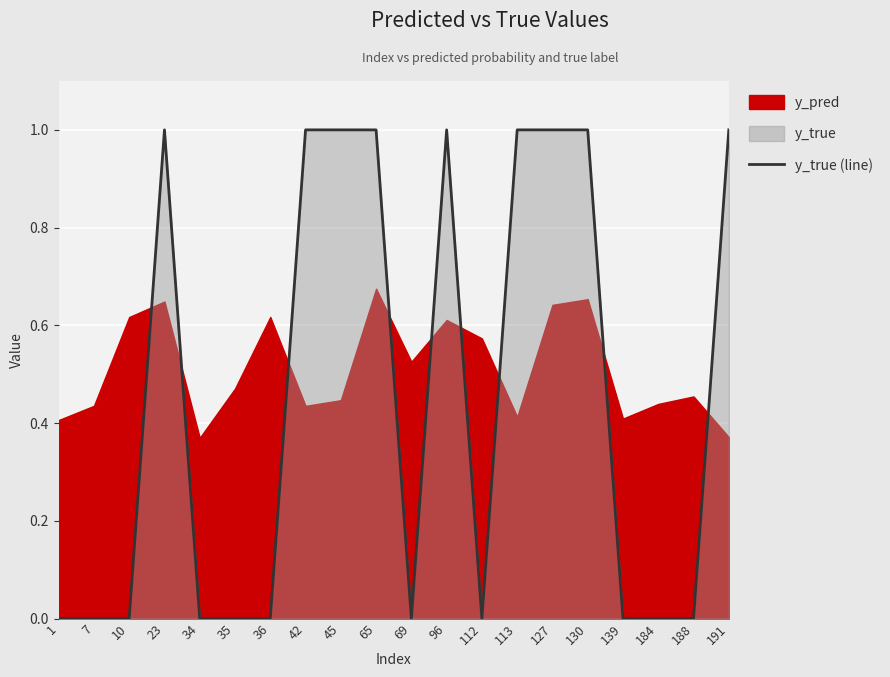

What is the change in value from 1 to 42?

+1